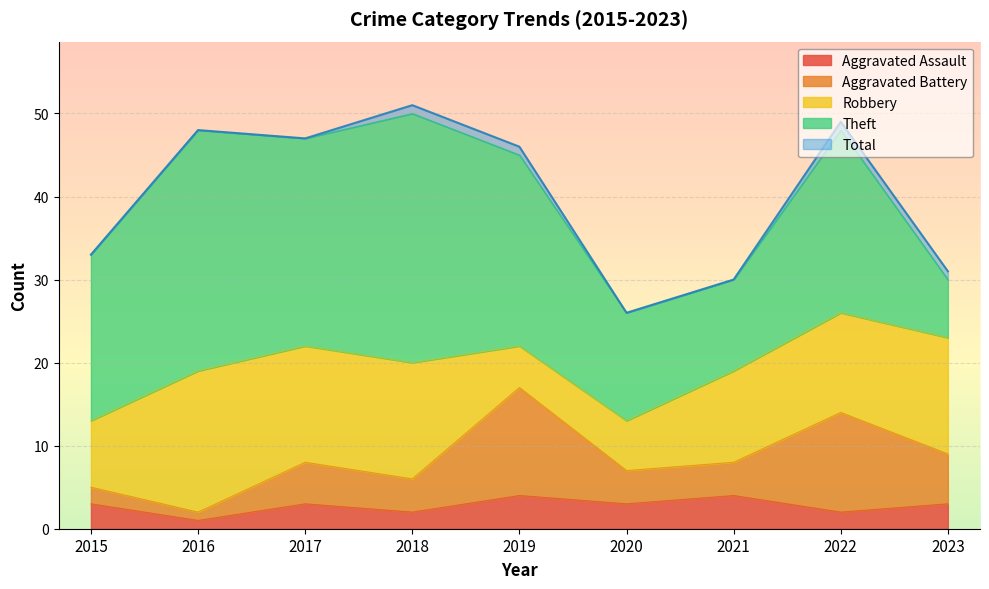

True or false: Aggravated Assault and Aggravated Battery cross at least once.

False